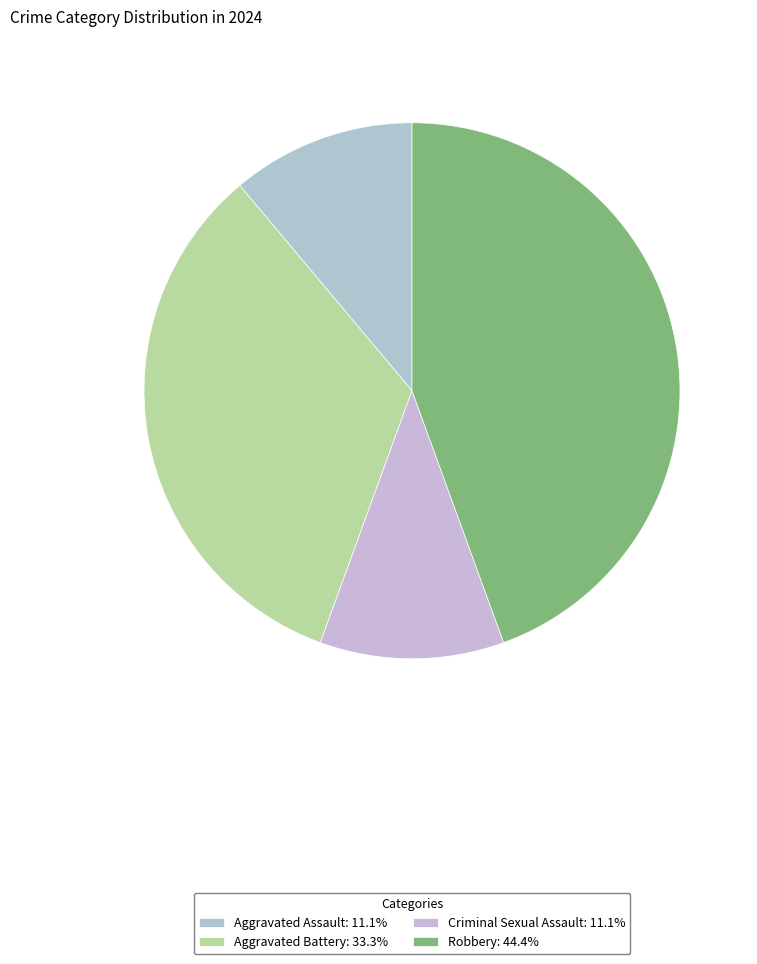

How many segments does this pie chart have?

4